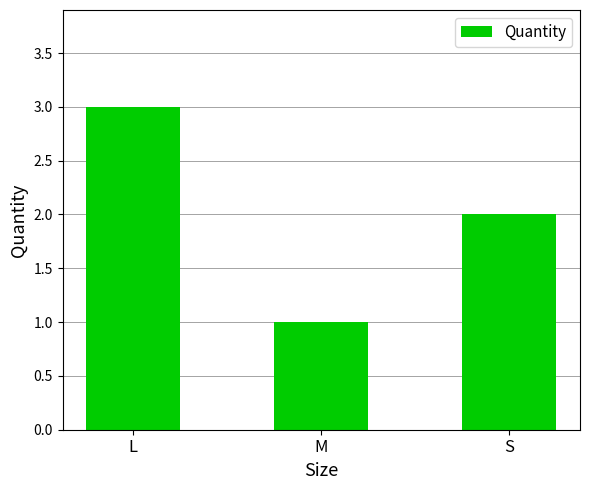

The chart shows a value of 3 at S. True or false?

False